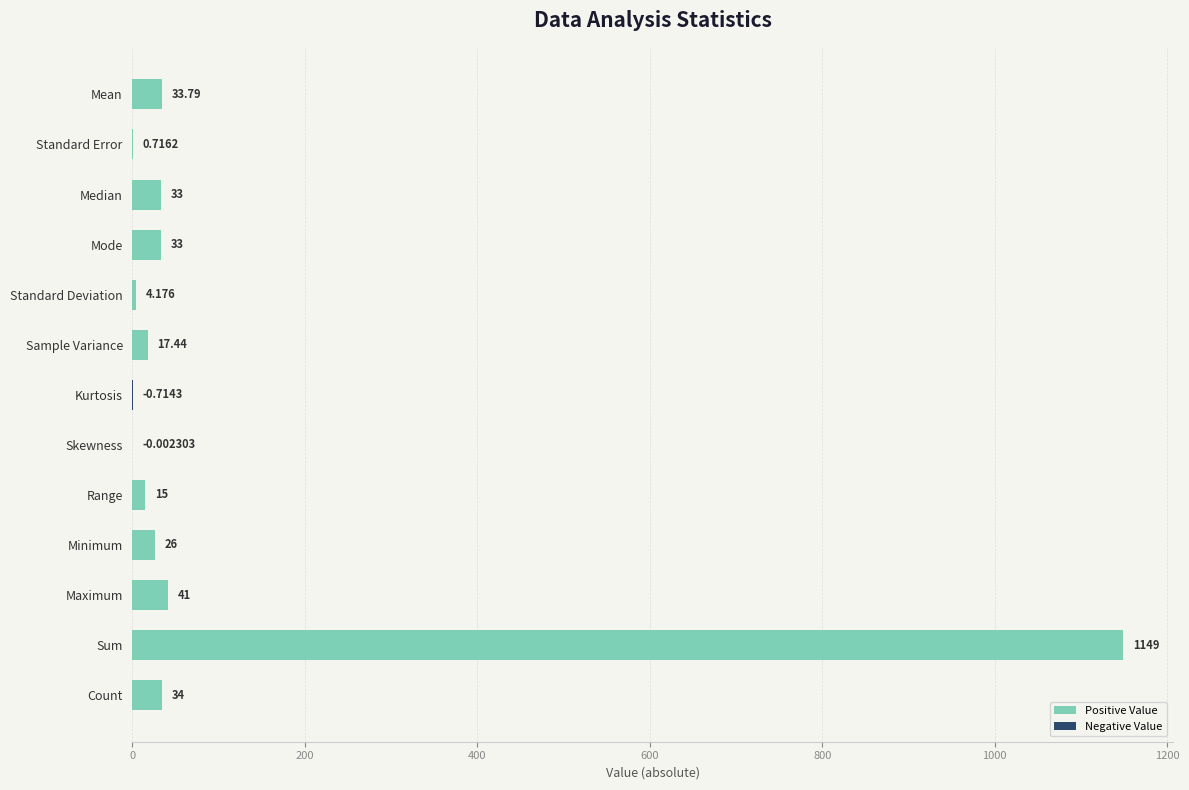

Which category has the highest value across all series?

Sum